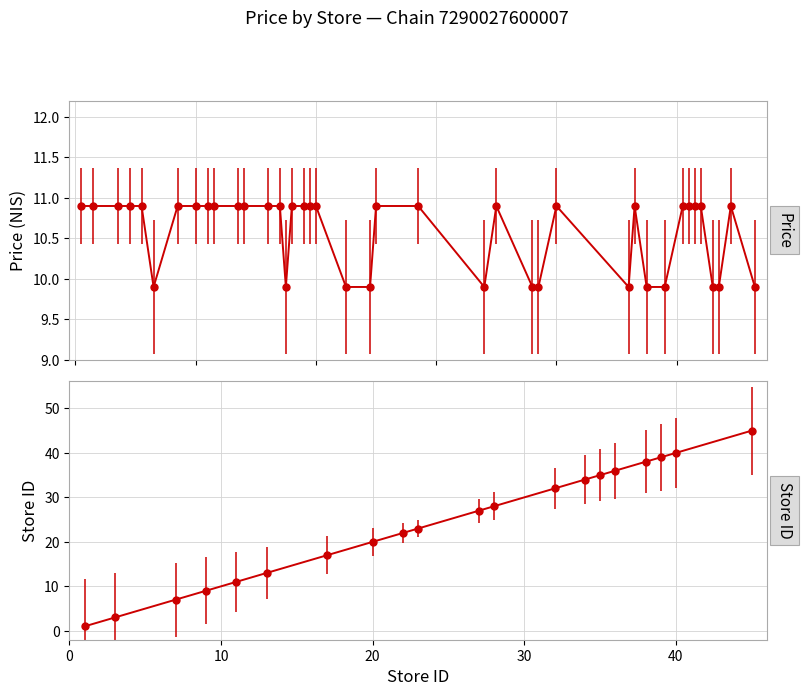

At which category does the chart reach its peak across all series?

45